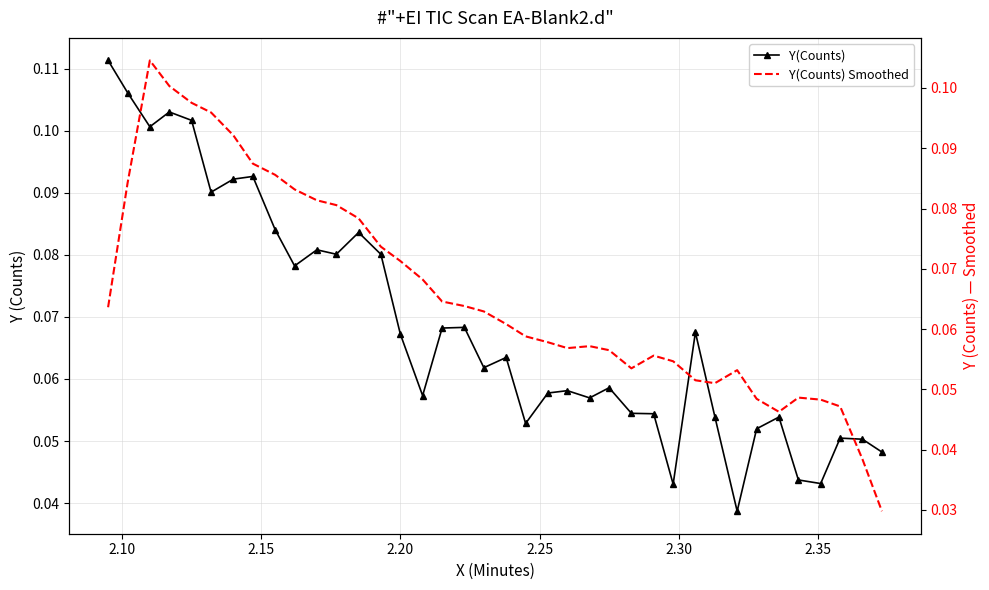

List the series in order of their overall mean, highest first.

Y(Counts), Y(Counts) Smoothed